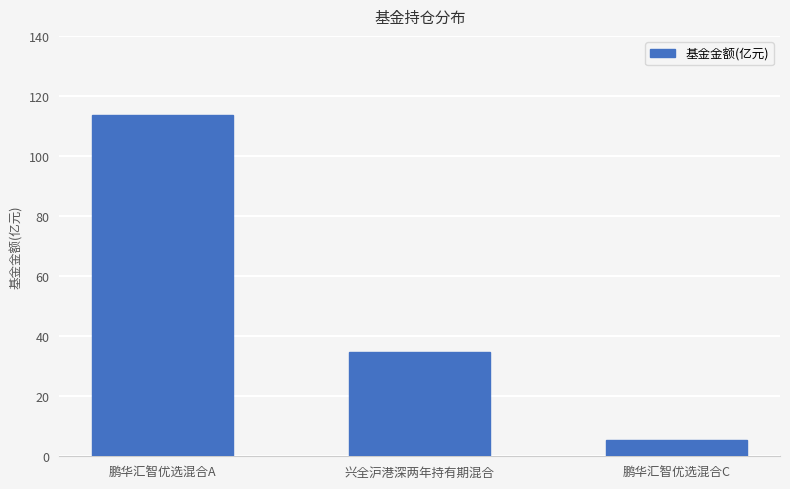

The chart shows a value of 181.4 at 鹏华汇智优选混合A. True or false?

False